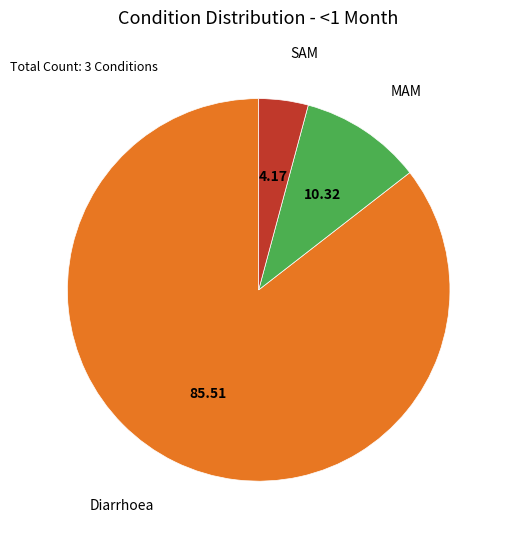

Which category has the biggest portion of the pie?

Diarrhoea